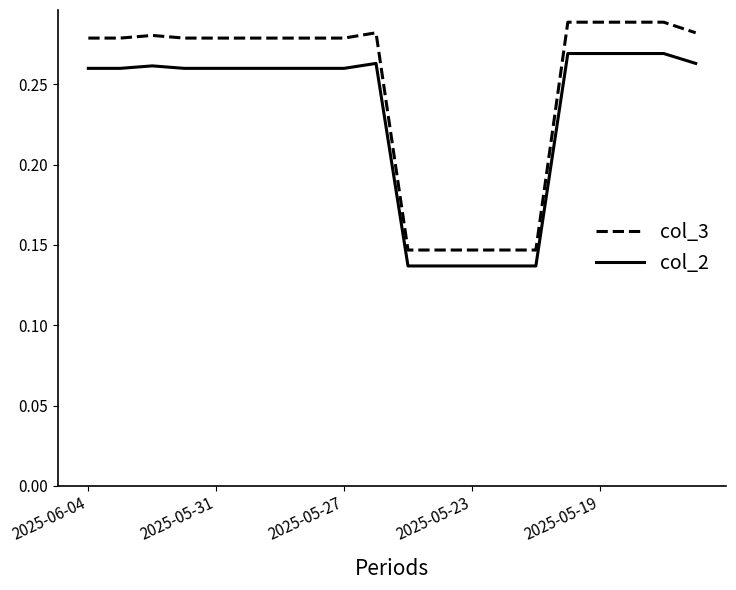

List the series in order of their overall mean, lowest first.

col_2, col_3